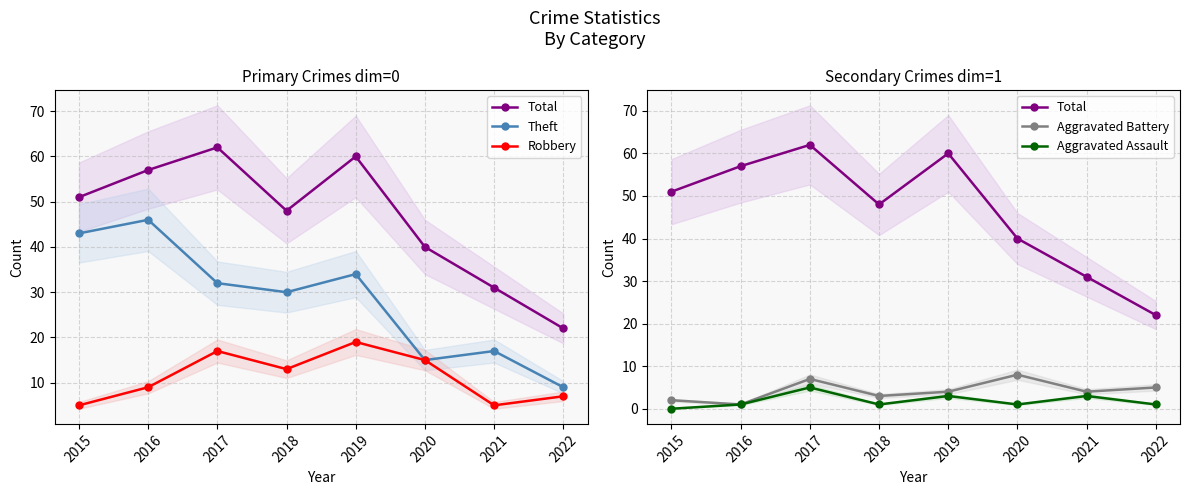

Is it true that Aggravated Battery equals 3 at 2022?

False